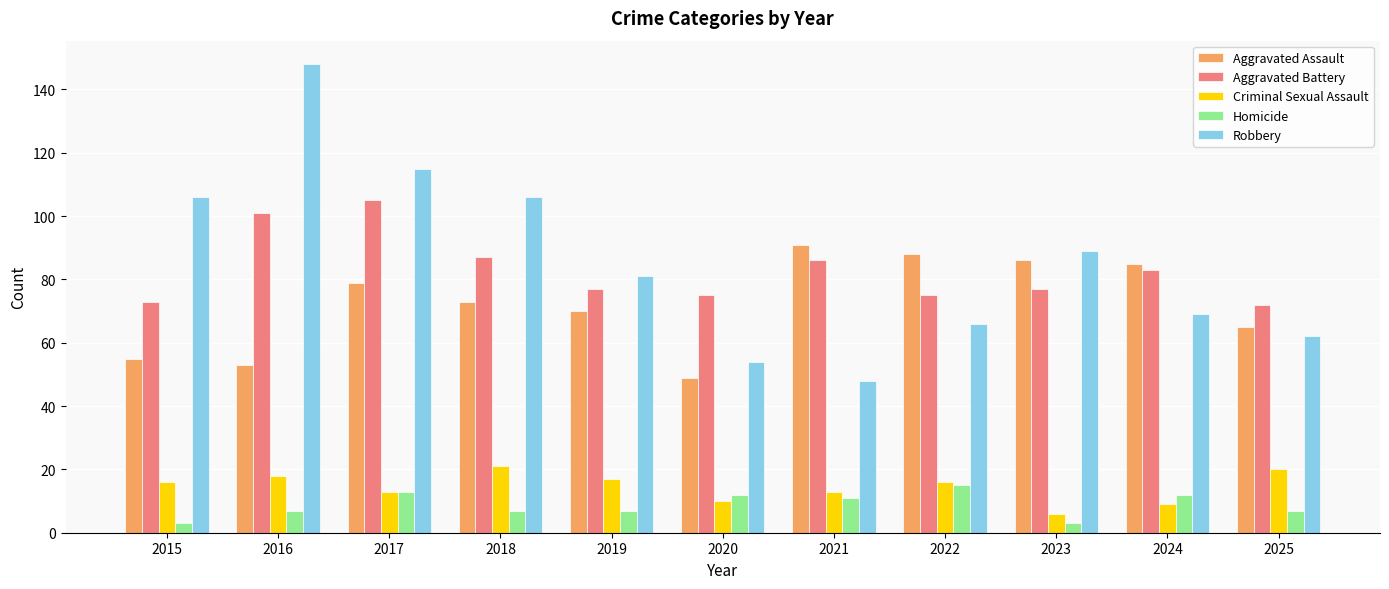

How many values in the Robbery series are below 81?

5